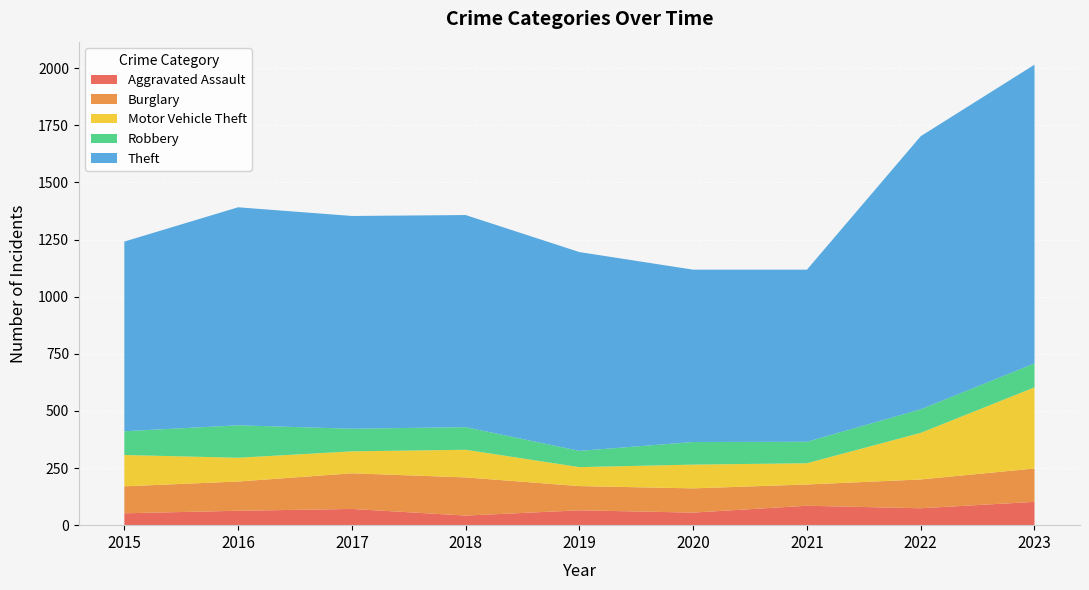

Reading left to right, list all the values displayed in this chart.

Aggravated Assault: 2015=52	2016=63	2017=71	2018=42	2019=65	2020=55	2021=85	2022=74	2023=102
Burglary: 2015=118	2016=128	2017=156	2018=167	2019=106	2020=106	2021=93	2022=126	2023=146
Motor Vehicle Theft: 2015=137	2016=104	2017=96	2018=121	2019=83	2020=104	2021=93	2022=204	2023=355
Robbery: 2015=104	2016=142	2017=99	2018=99	2019=71	2020=99	2021=94	2022=103	2023=105
Theft: 2015=830	2016=954	2017=931	2018=928	2019=870	2020=754	2021=753	2022=1195	2023=1307